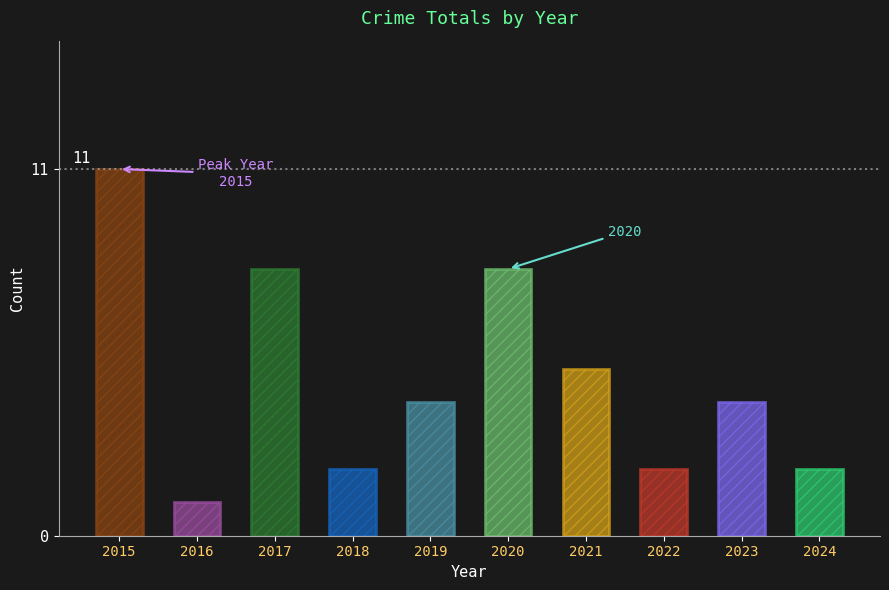

Reading right to left, list all the values displayed in this chart.

2024=2	2023=4	2022=2	2021=5	2020=8	2019=4	2018=2	2017=8	2016=1	2015=11